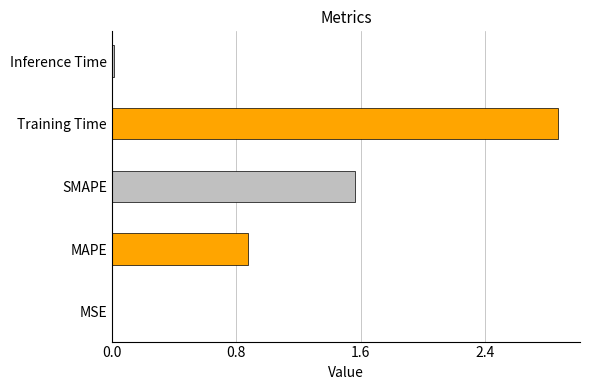

Is it true that the value at Inference Time is 0.0?

True